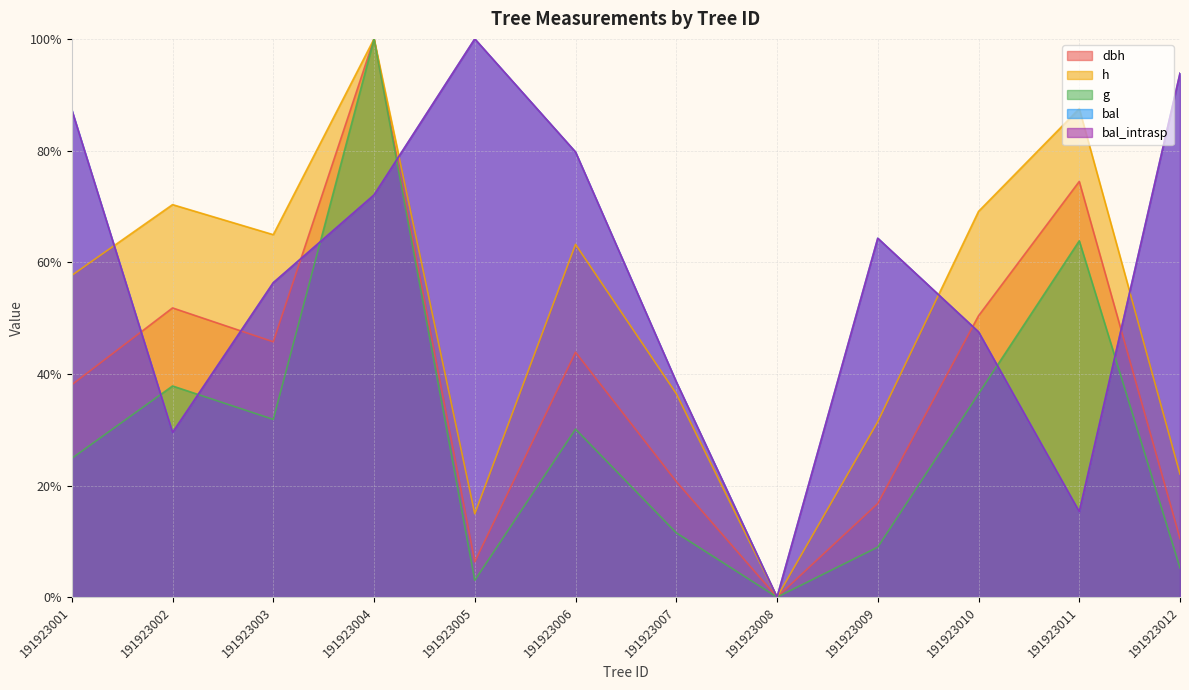

What are all the series names shown in the legend?

dbh, h, g, bal, bal_intrasp